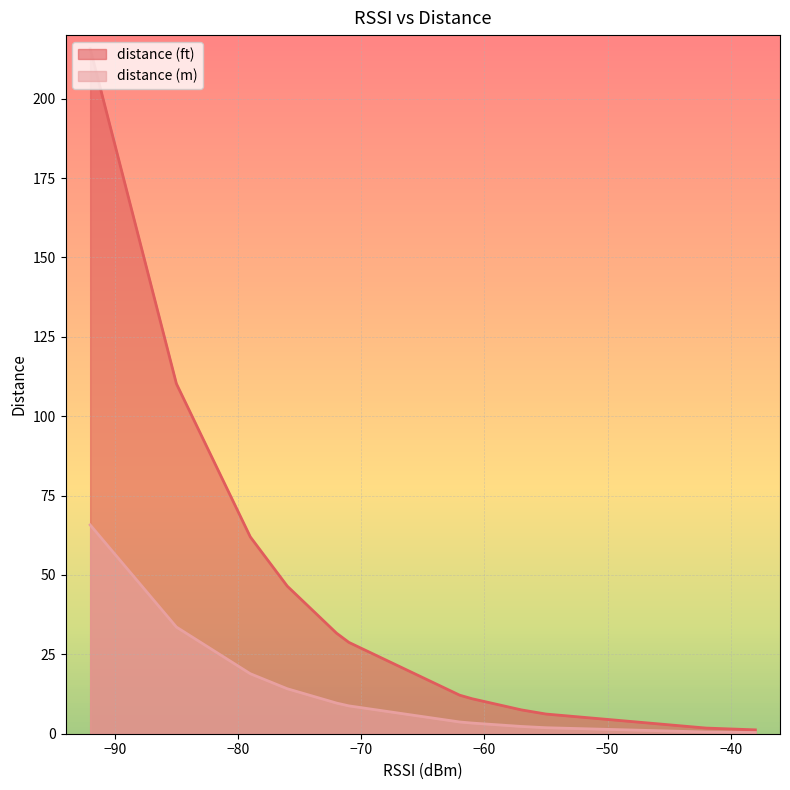

Reading left to right, extract all data points from this chart.

distance (ft): Test7=1.2	Test1=1.8	Beacon6=6.2	Beaco13=7.5	Beaco12=7.5	Beaco18=12.1	Test8=11.0	Beacon4=11.0	Test6=28.8	Beacon5=28.8	Beacon7=31.7	Test5=46.5	Beaco19=62.0	Beacon3=110.2	Beaco17=215.7
distance (m): Test7=0.4	Test1=0.5	Beacon6=1.9	Beaco13=2.3	Beaco12=2.3	Beaco18=3.7	Test8=3.4	Beacon4=3.4	Test6=8.8	Beacon5=8.8	Beacon7=9.7	Test5=14.2	Beaco19=18.9	Beacon3=33.6	Beaco17=65.8